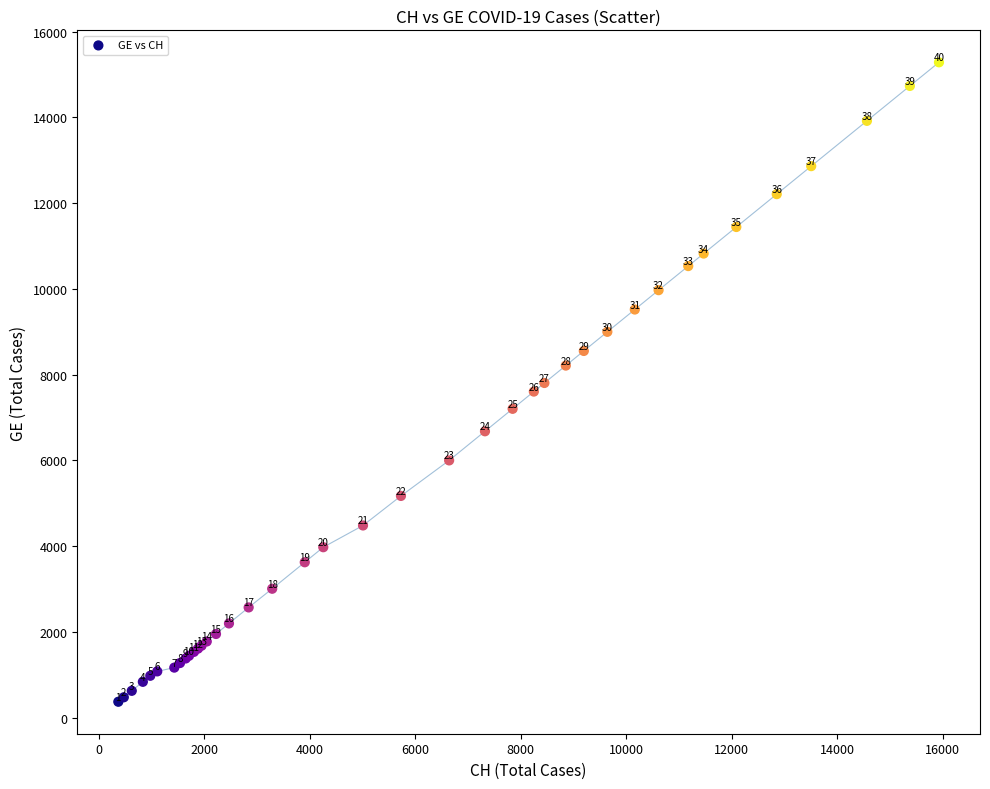

What Y value in the scatter plot is closest to 7829?

7807